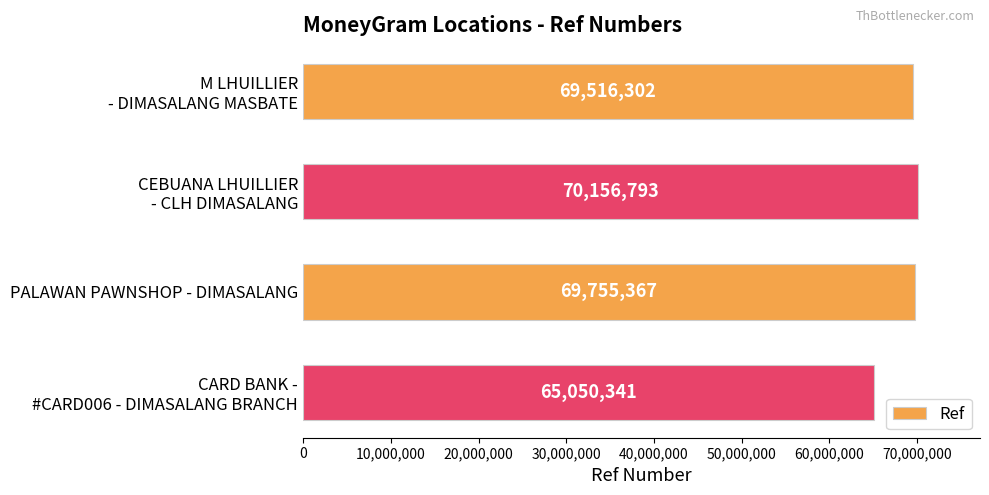

Read the value at PALAWAN PAWNSHOP - DIMASALANG, to the nearest 50.

69755350